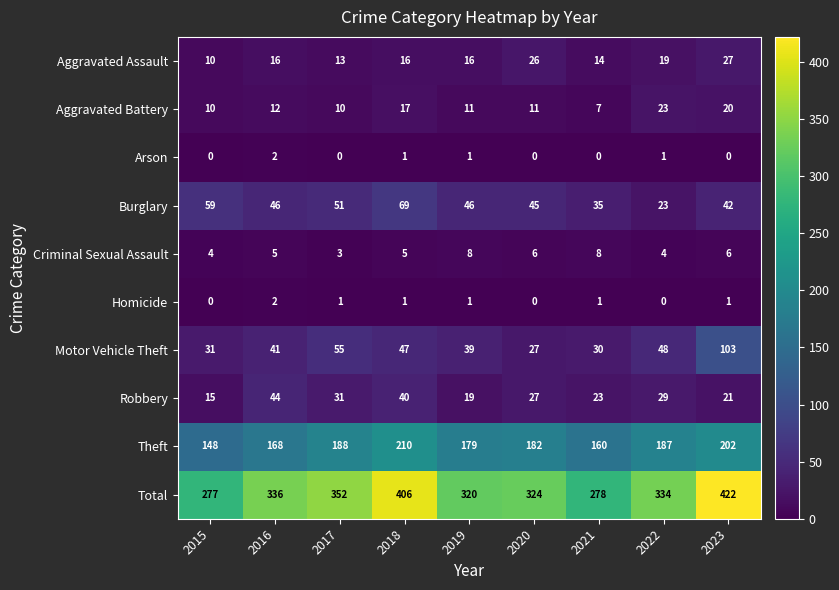

What is the spread (max minus min) of values at 2018?

405